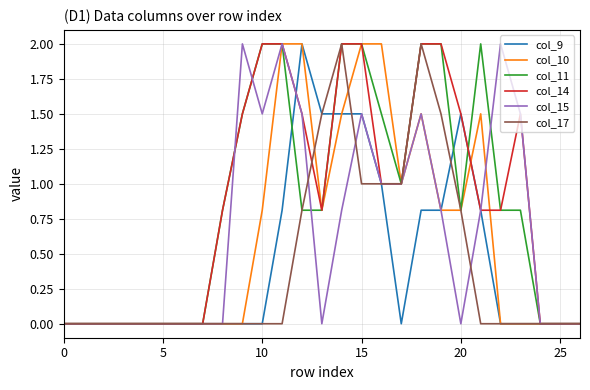

Count the number of data series in this chart.

6